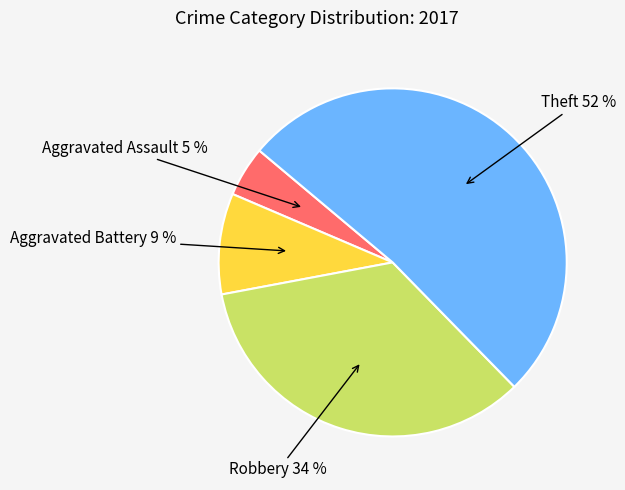

Which slice represents more than half of the pie?

Theft